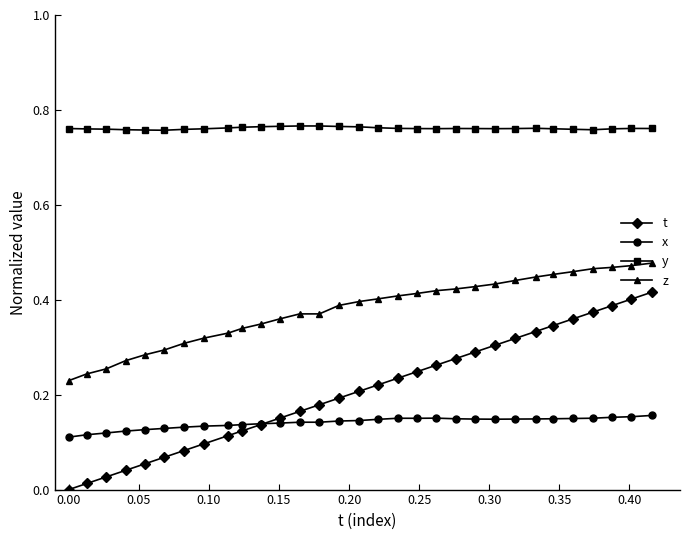

How many y values are between 0 and 1?

31